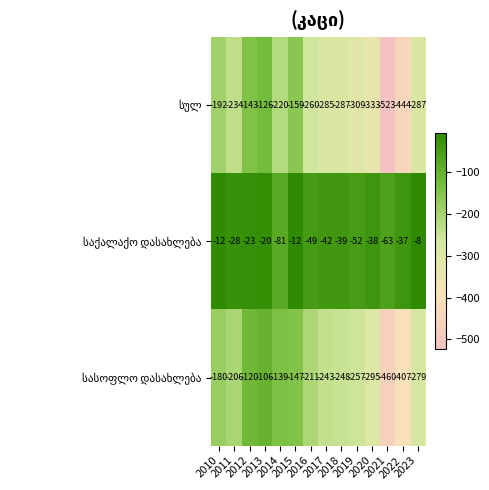

What is the greatest value displayed?

-8